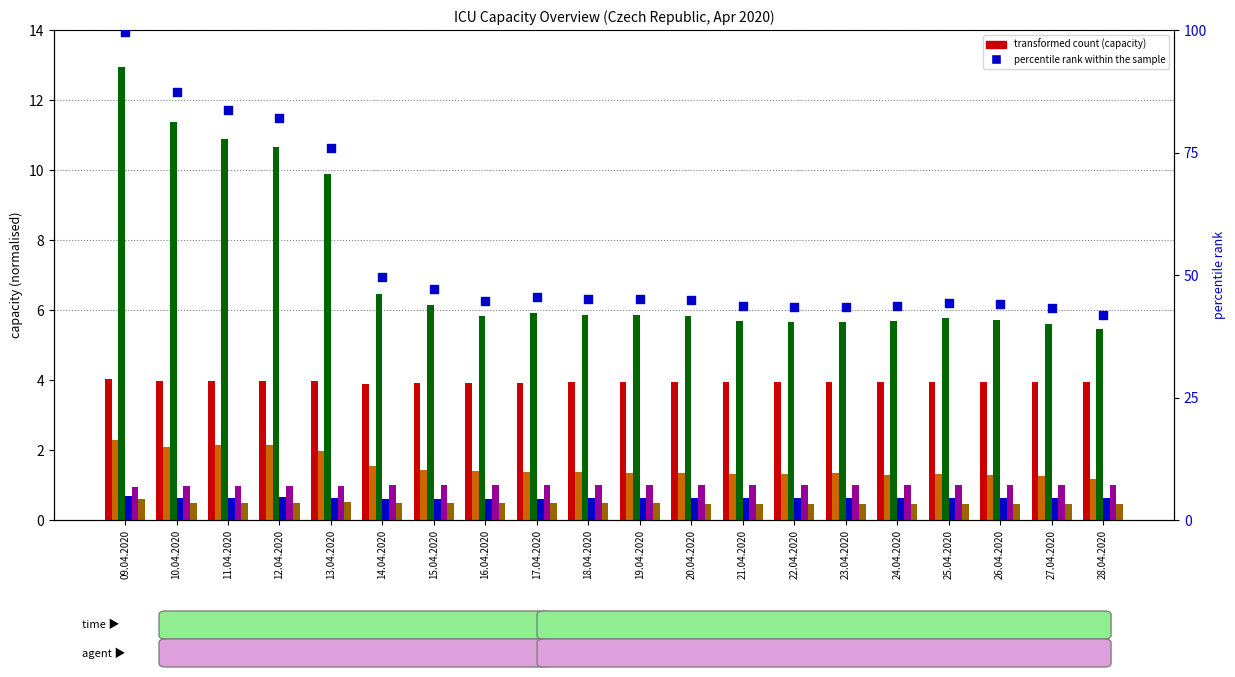

At how many categories does at least one series exceed 12?

1